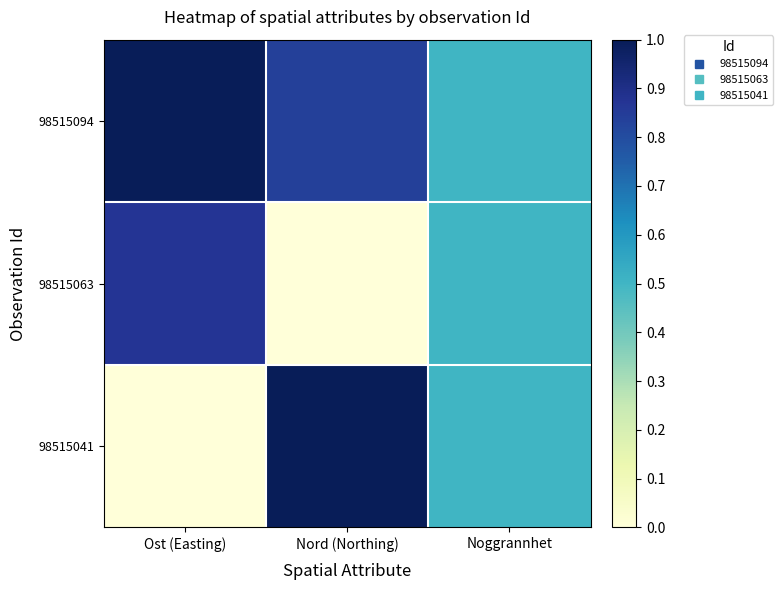

Reading left to right, what are all the values shown in this chart?

98515094: Ost (Easting)=1.0	Nord (Northing)=0.8	Noggrannhet=0.5
98515063: Ost (Easting)=0.9	Nord (Northing)=0.0	Noggrannhet=0.5
98515041: Ost (Easting)=0.0	Nord (Northing)=1.0	Noggrannhet=0.5